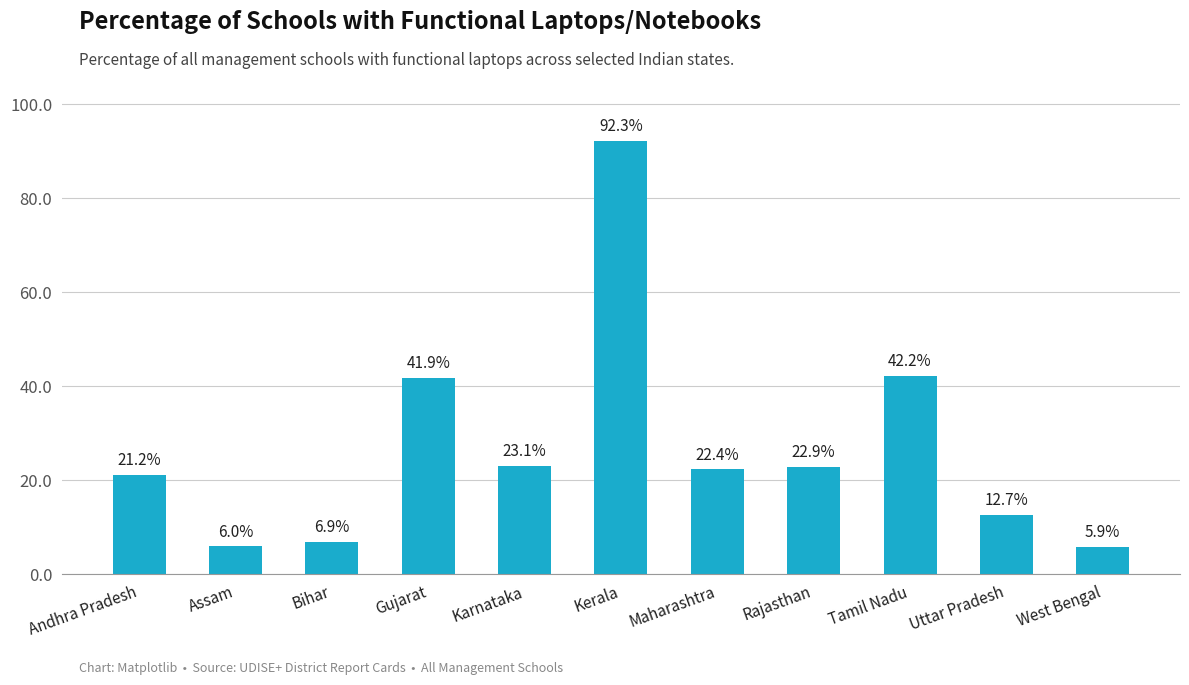

Reading left to right, list all the values displayed in this chart.

Andhra Pradesh=21.2	Assam=6.0	Bihar=6.9	Gujarat=41.9	Karnataka=23.1	Kerala=92.3	Maharashtra=22.4	Rajasthan=22.9	Tamil Nadu=42.2	Uttar Pradesh=12.7	West Bengal=5.9